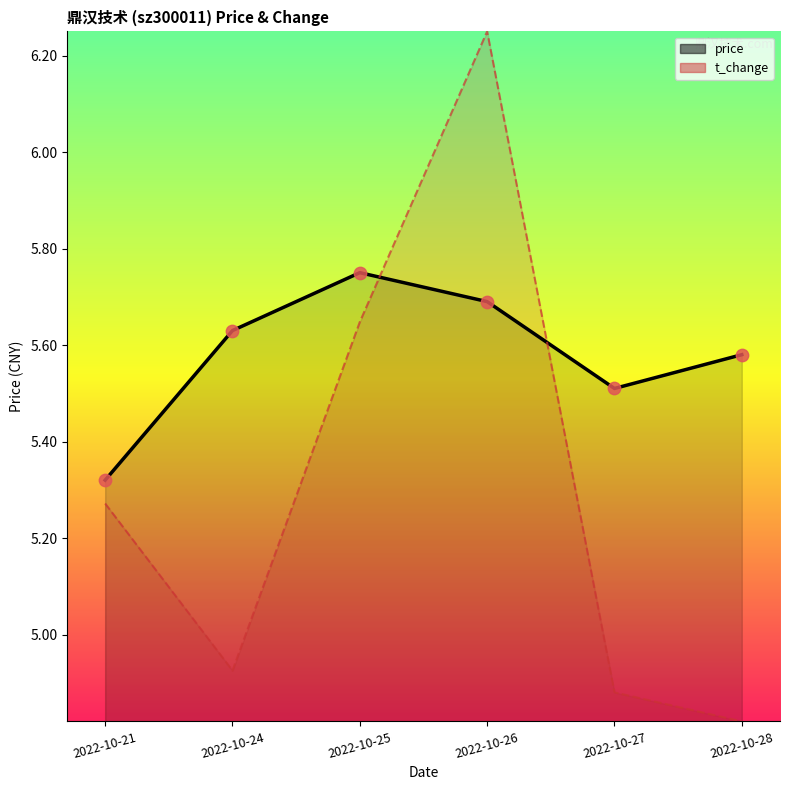

Which series has the largest total across all categories?

price